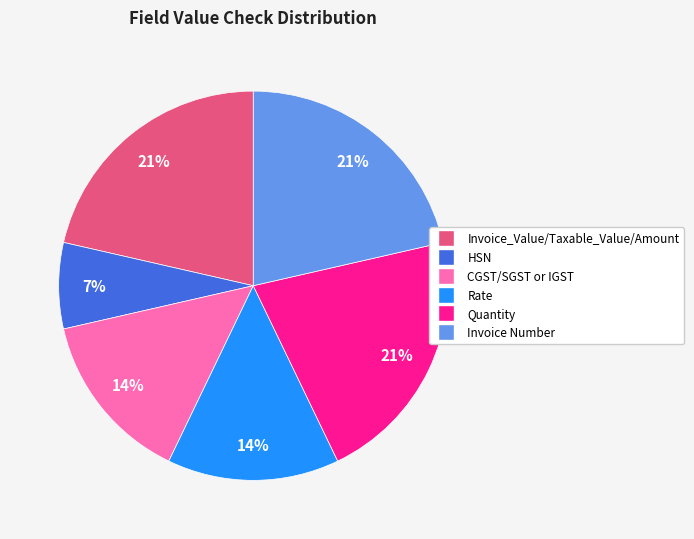

Is it true that Invoice Number is 21% of the pie?

True